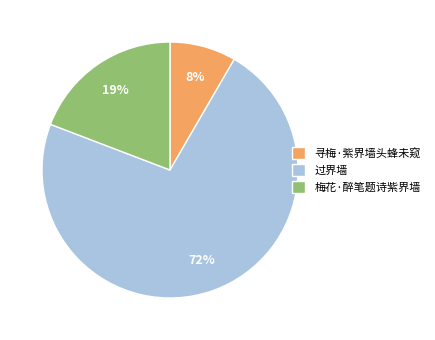

Does 过界墙 represent more than half of the total?

Yes